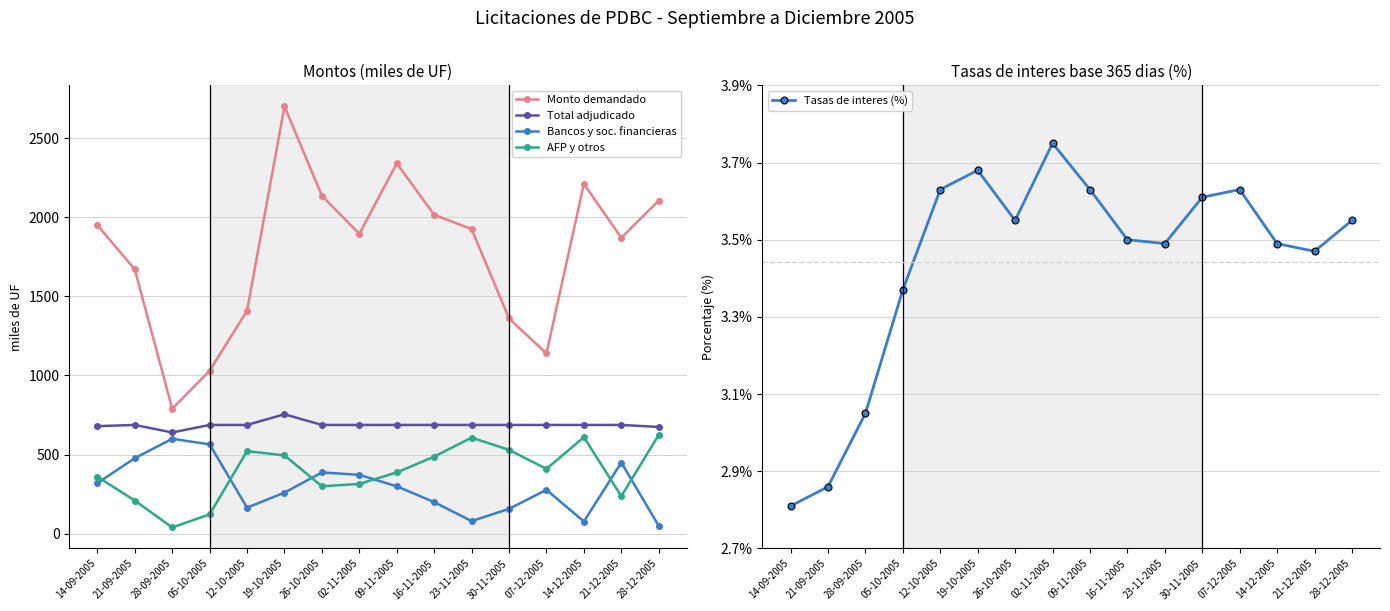

What is the average value of the AFP y otros series?

391.2